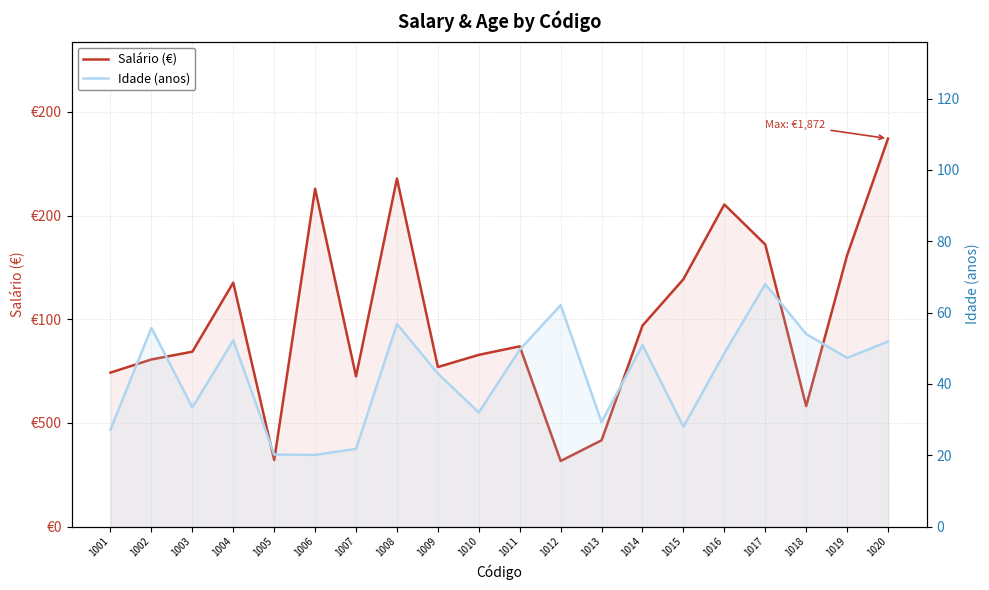

Where does the Salário (€) series first go above 869?

1004